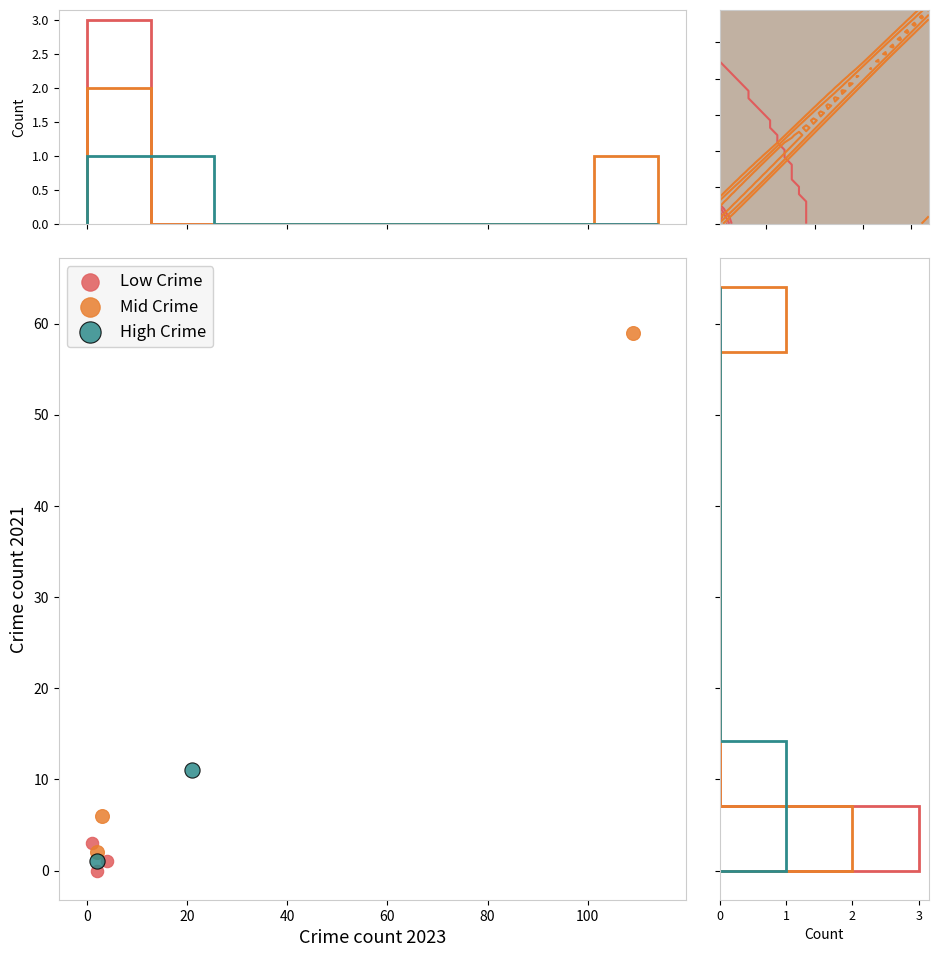

What are all the series names shown in the legend?

Low Crime, Mid Crime, High Crime